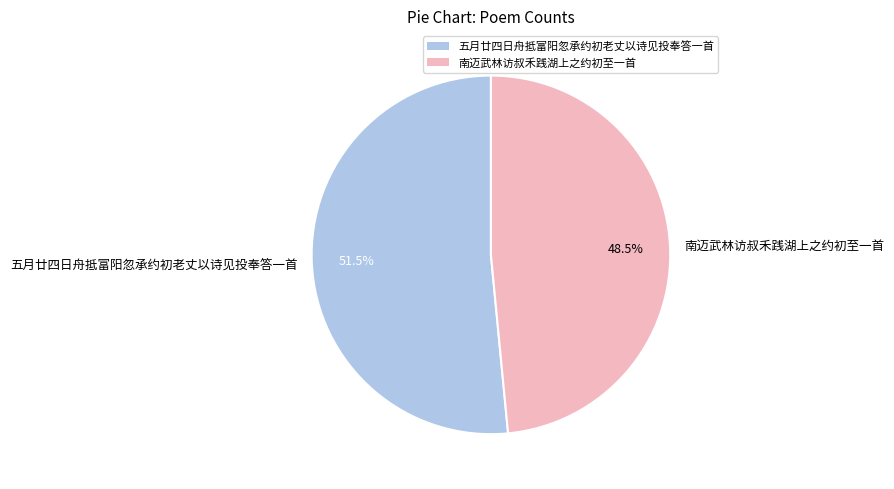

What is the total percentage of 南迈武林访叔禾践湖上之约初至一首 and 五月廿四日舟抵富阳忽承约初老丈以诗见投奉答一首?

100.0%